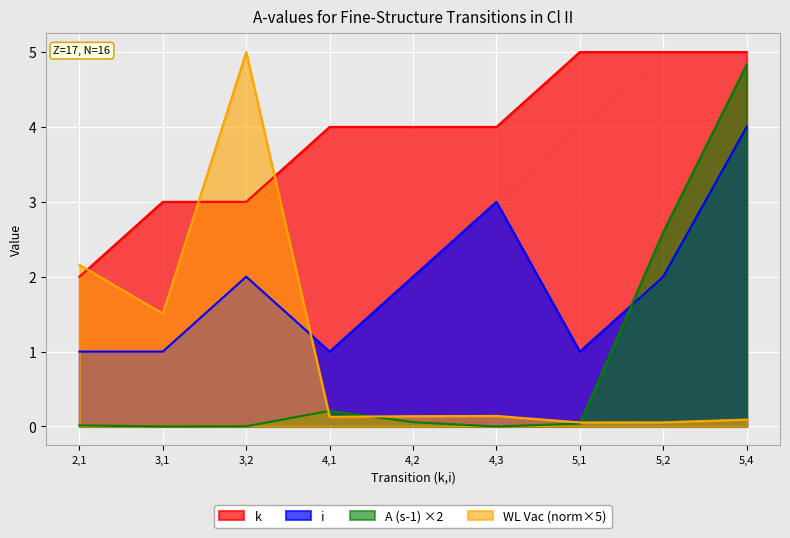

At which label is A (s-1) closest to 2?

5,2